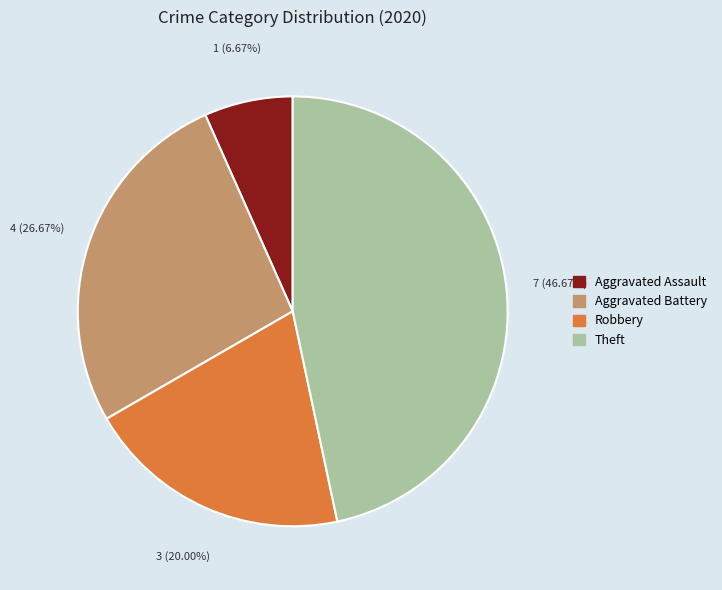

How many slices are in this pie chart?

4